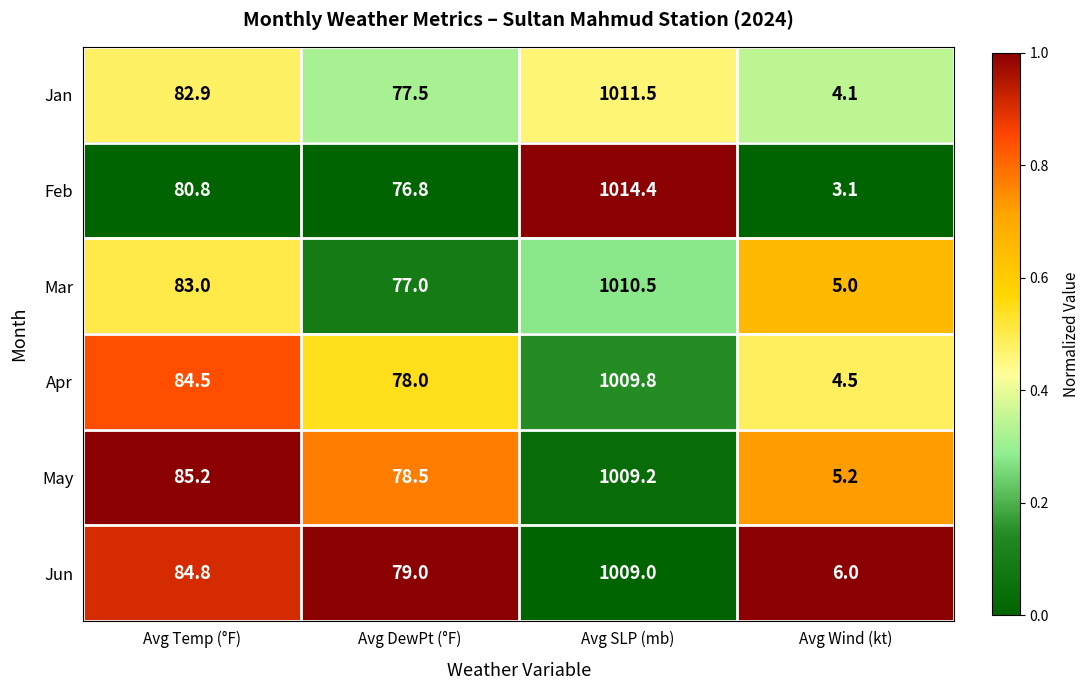

Reading right to left, extract all data points from this chart.

Jan: 4.1	1011.5	77.5	82.9
Feb: 3.1	1014.4	76.8	80.8
Mar: 5.0	1010.5	77.0	83.0
Apr: 4.5	1009.8	78.0	84.5
May: 5.2	1009.2	78.5	85.2
Jun: 6.0	1009.0	79.0	84.8